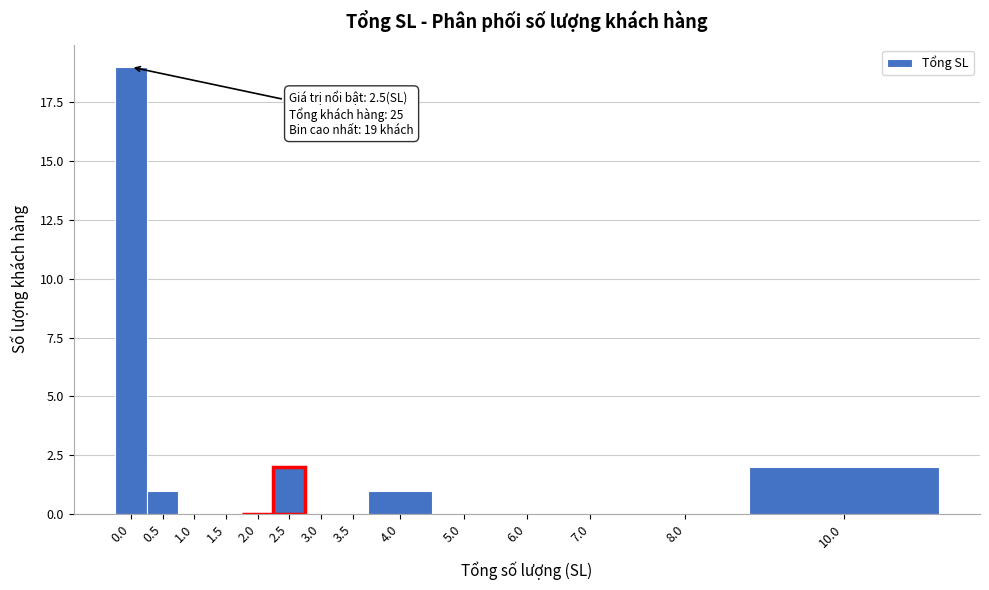

Reading right to left, what are all the values shown in this chart?

10.0=2	8.0=0	7.0=0	6.0=0	5.0=0	4.0=1	3.5=0	3.0=0	2.5=2	2.0=0	1.5=0	1.0=0	0.5=1	0.0=19